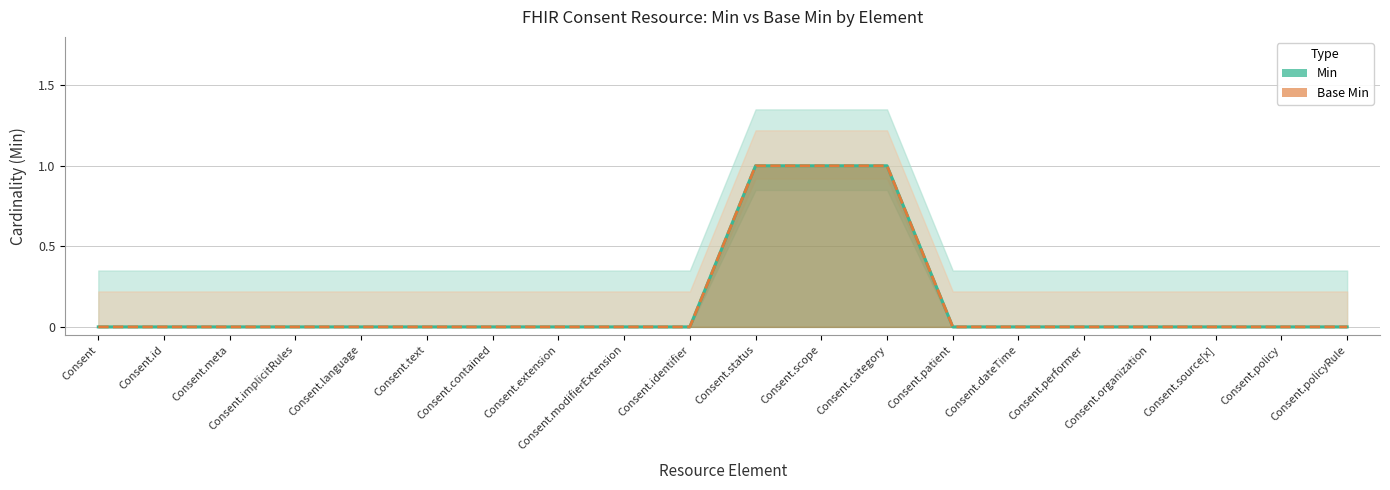

Count the Min values in the range 0 to 1.

20